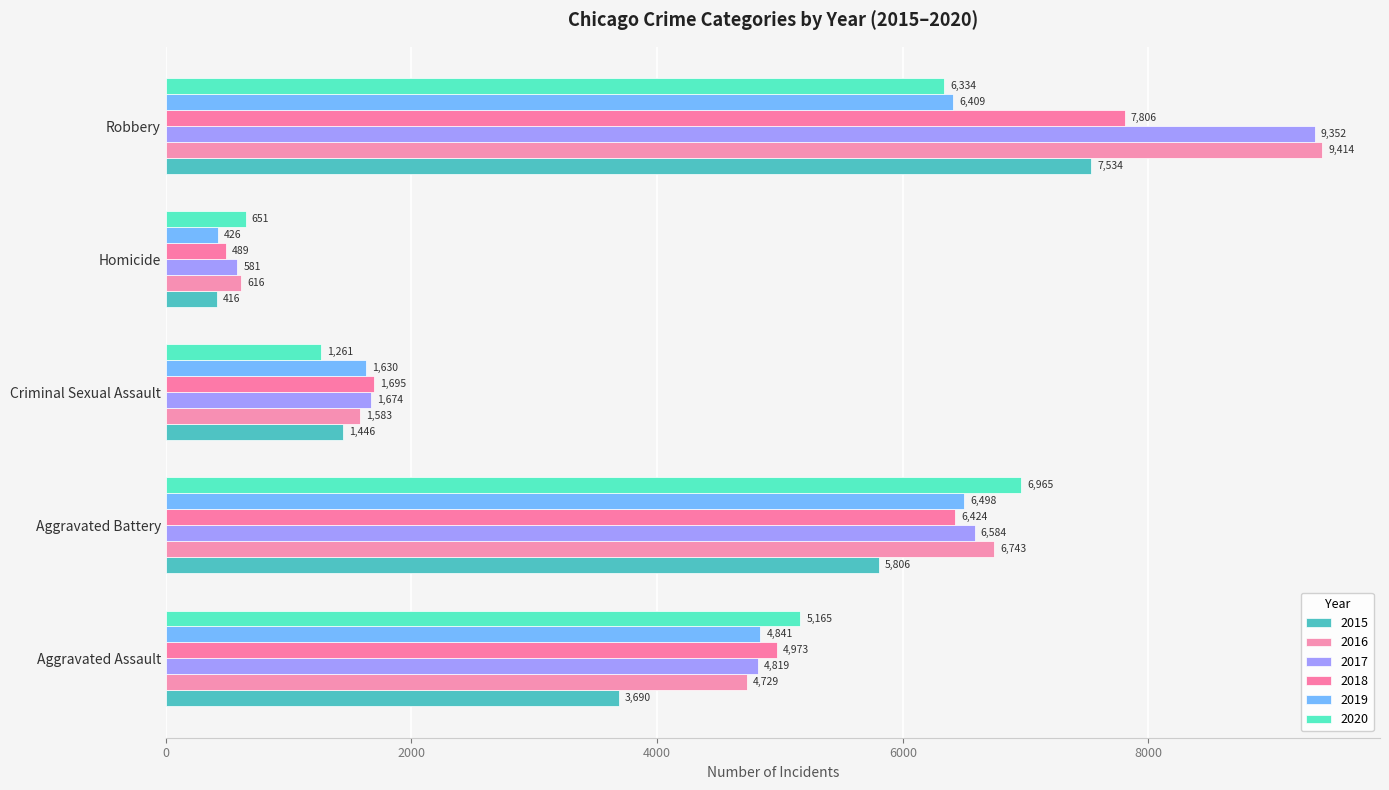

What is the label of the 4th bar from the right?

Aggravated Battery